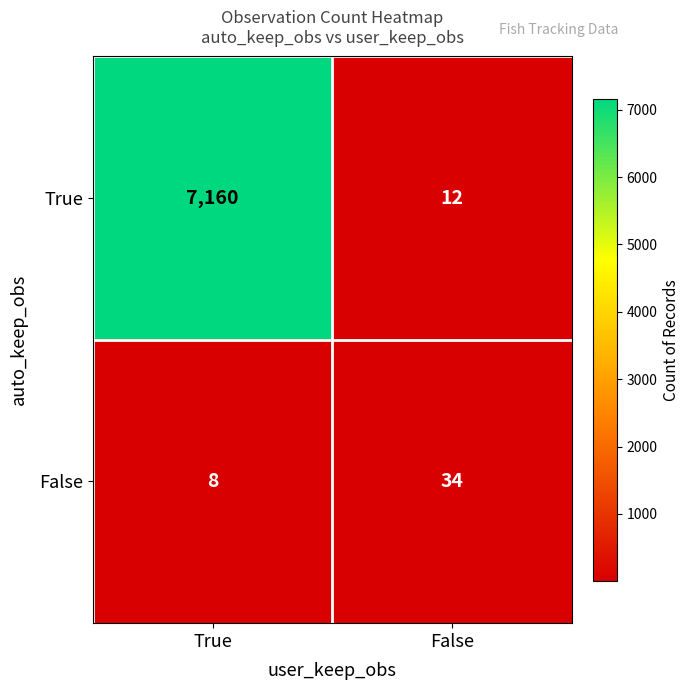

Which series has the largest total across all categories?

True